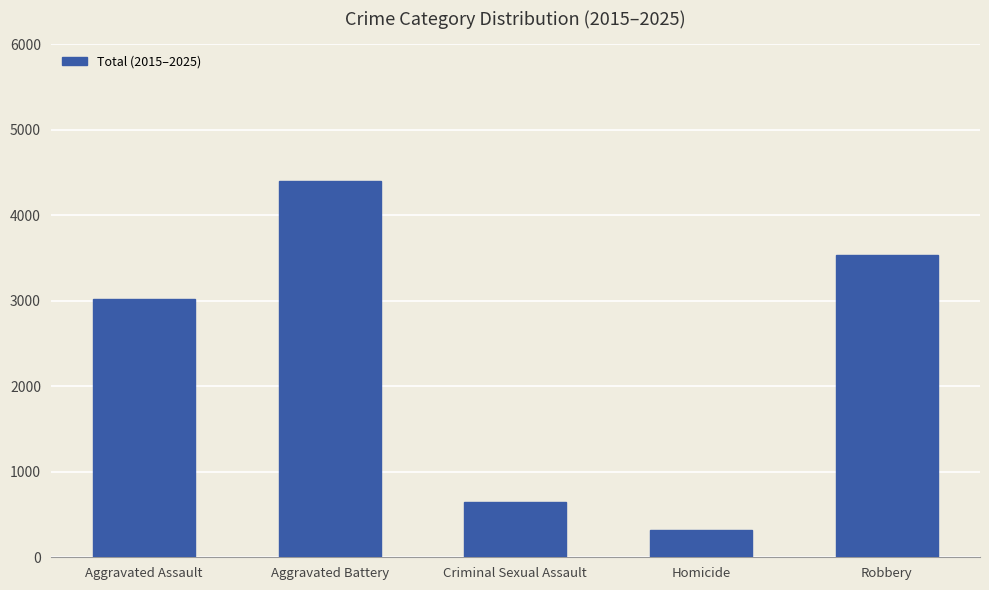

What is the value of the 2nd bar from the left?

4402